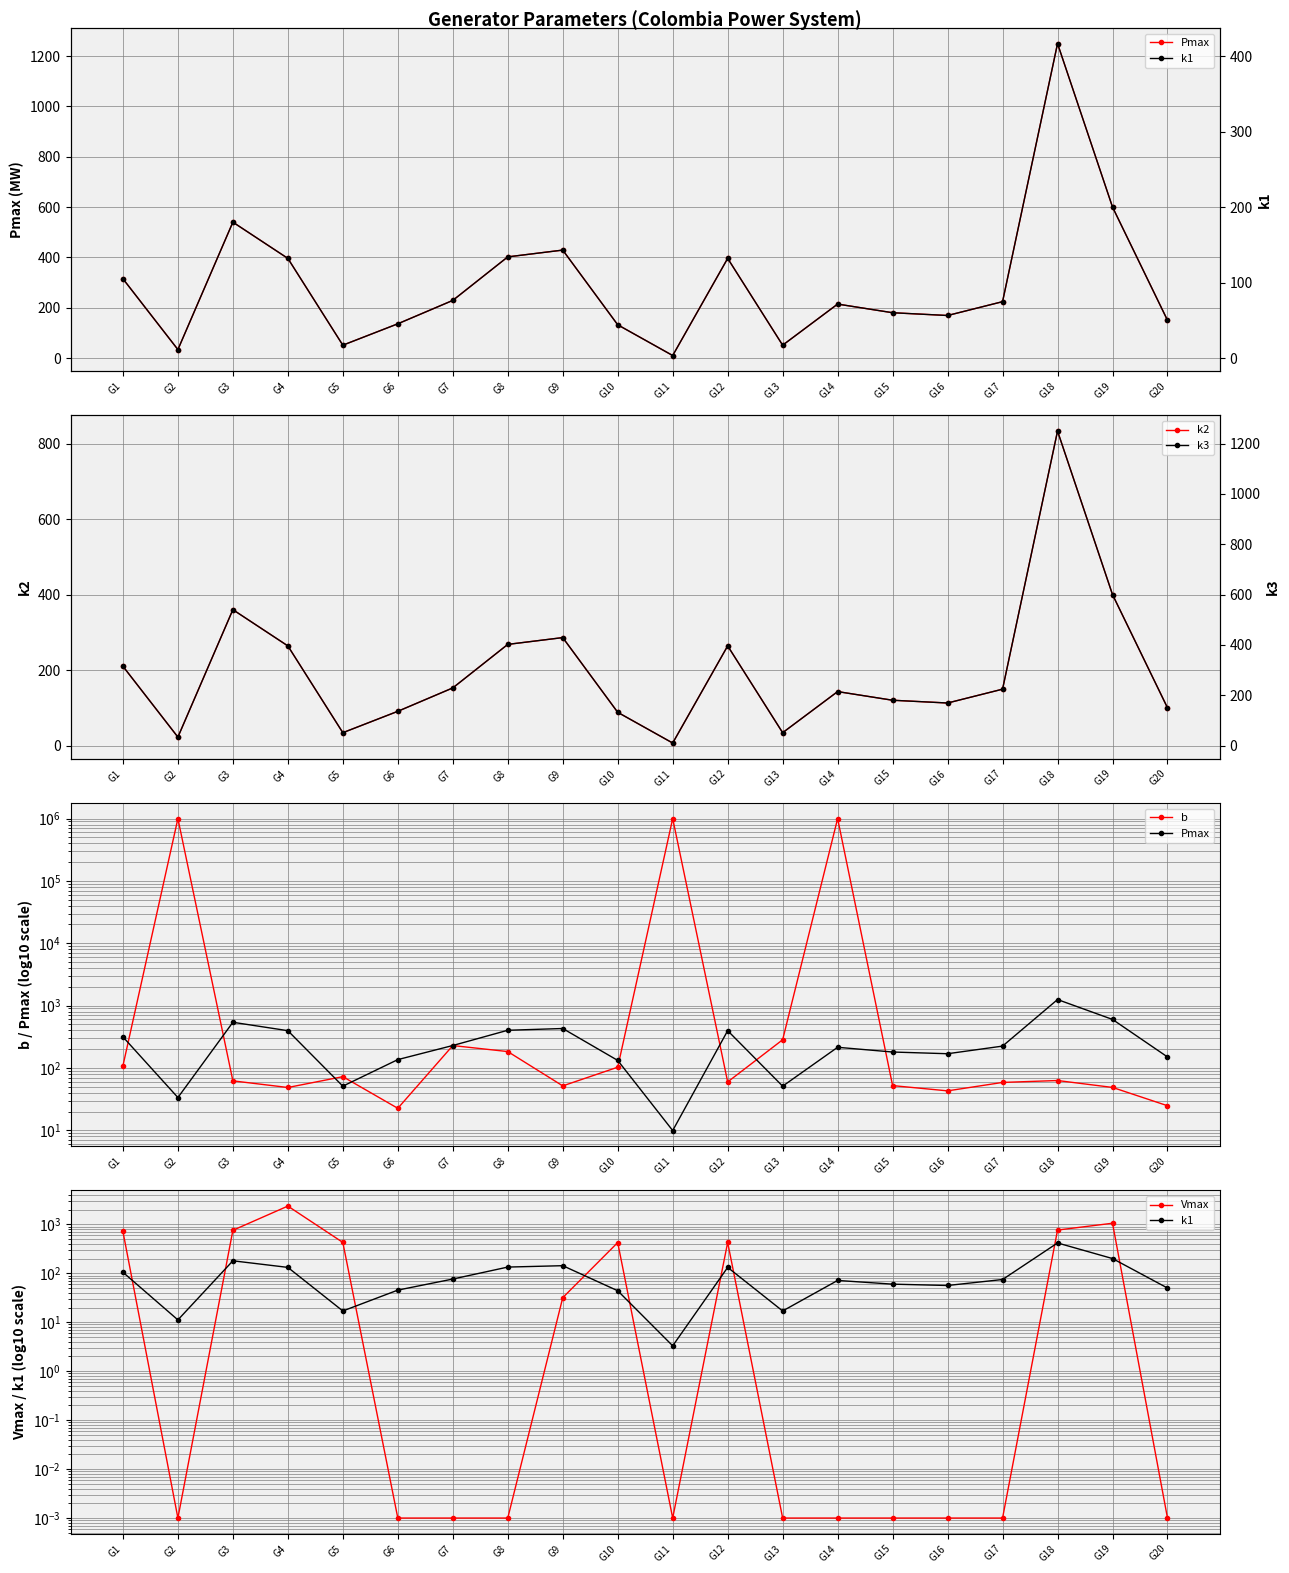

What is the difference between the maximum and second lowest values in the b series?

999975.2